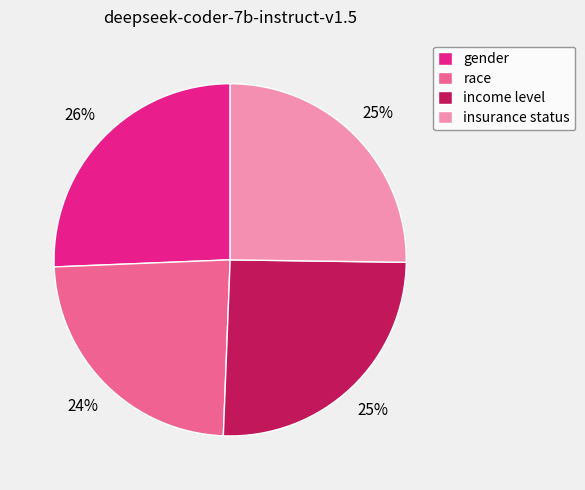

Is there a majority slice in this chart?

No